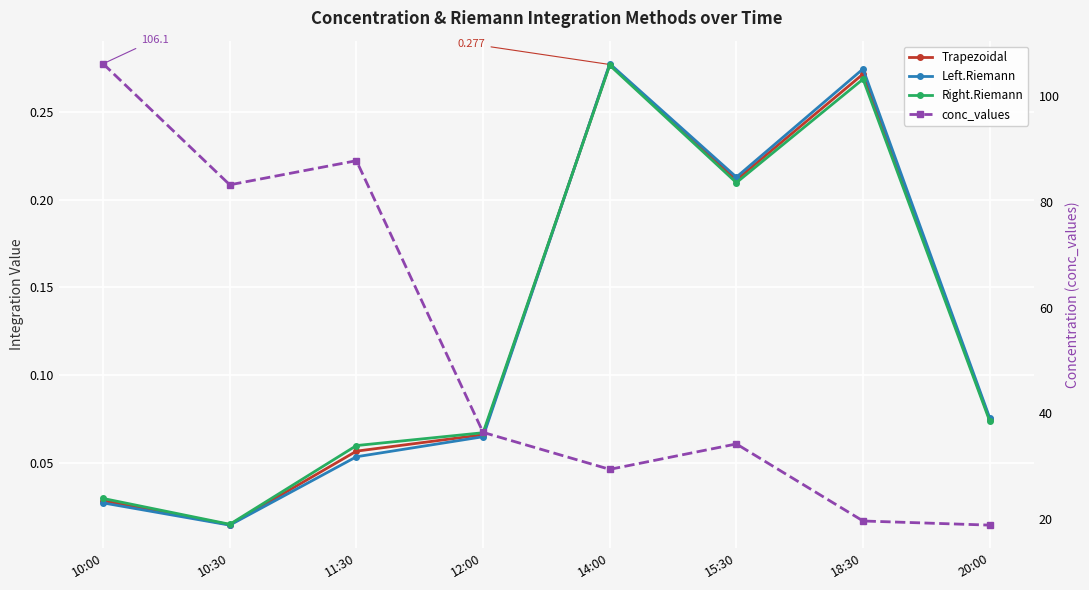

What is the label of the 1st point from the right?

20:00